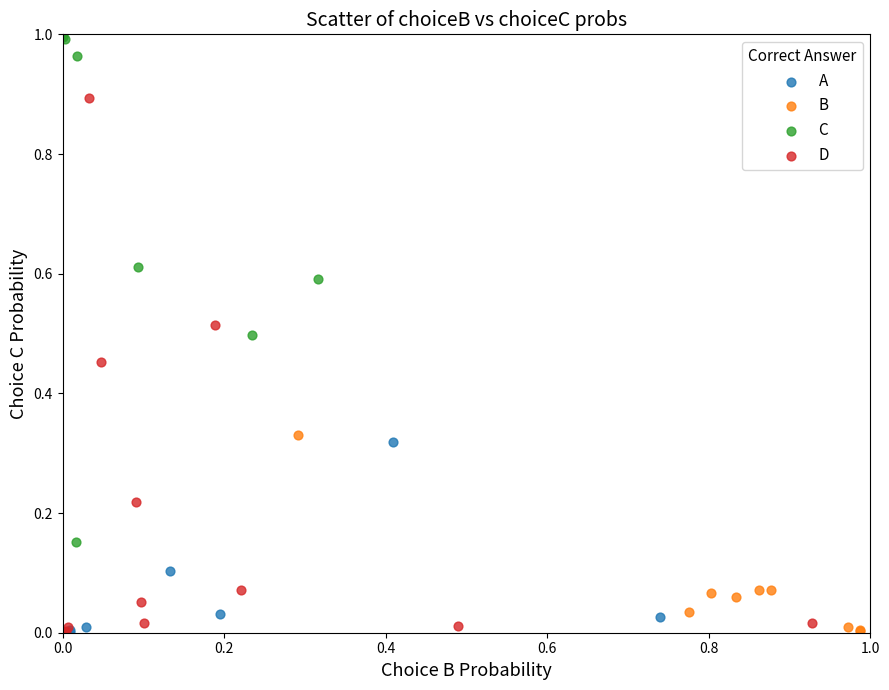

Which series has the widest spread of Y values?

D